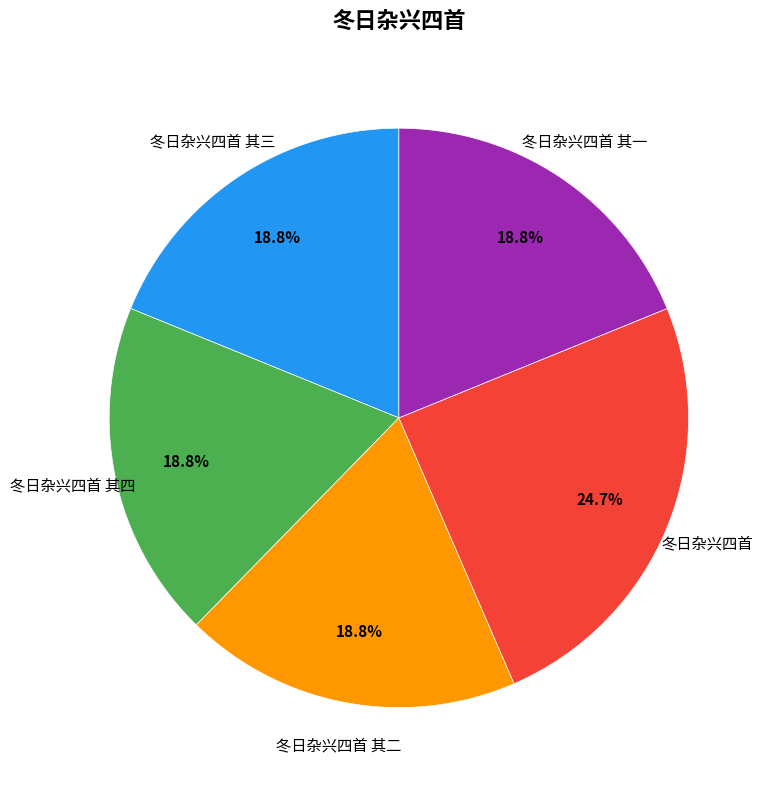

How many slices are in this pie chart?

5